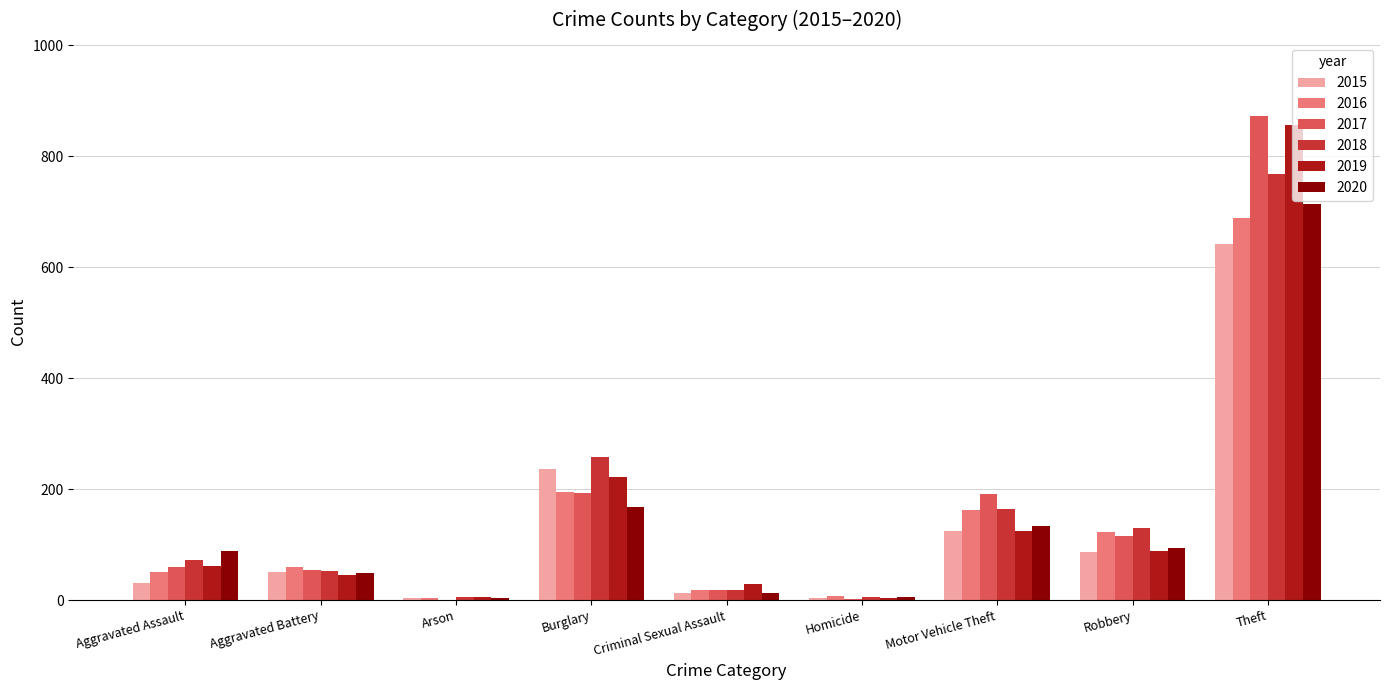

At which label is 2016 closest to 346?

Burglary